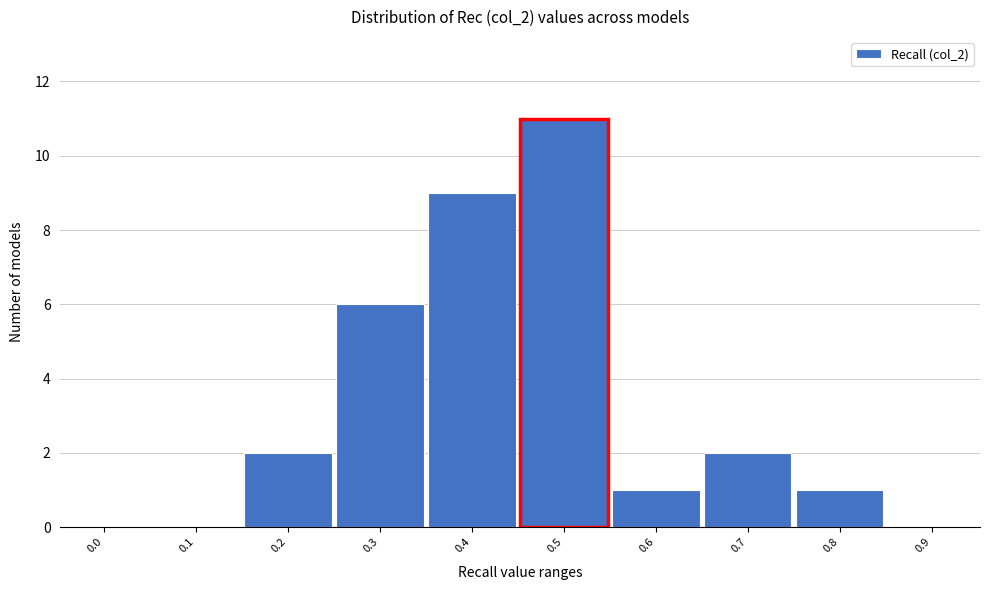

Reading left to right, transcribe all the data shown in this chart.

0.0=0	0.1=0	0.2=2	0.3=6	0.4=9	0.5=11	0.6=1	0.7=2	0.8=1	0.9=0